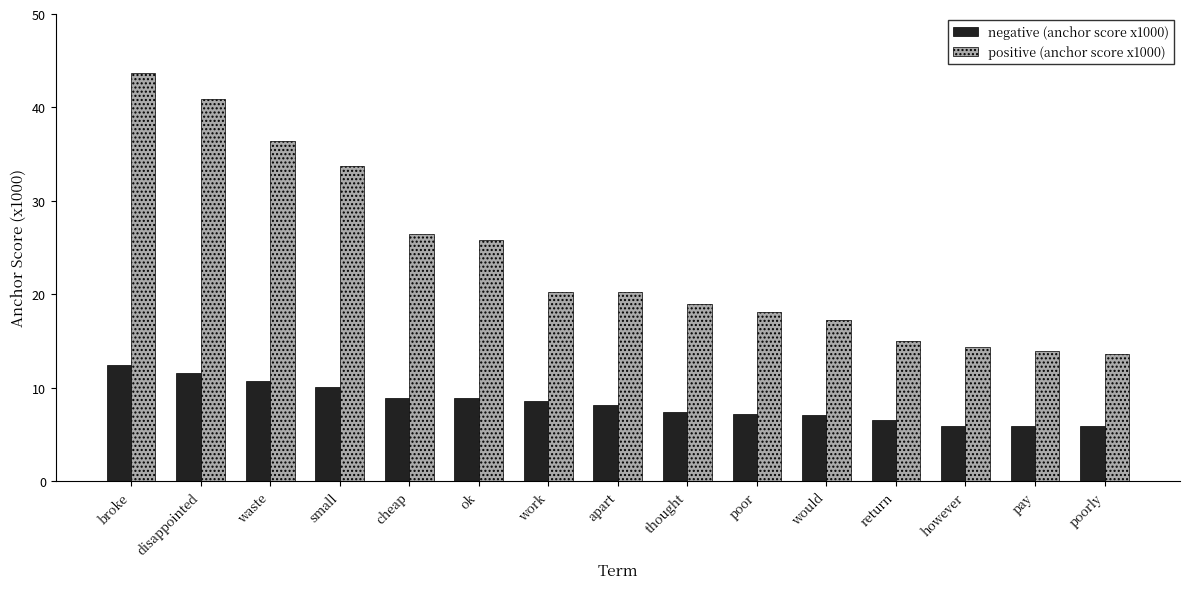

Which series changed the most between cheap and poor?

positive (anchor score x1000)